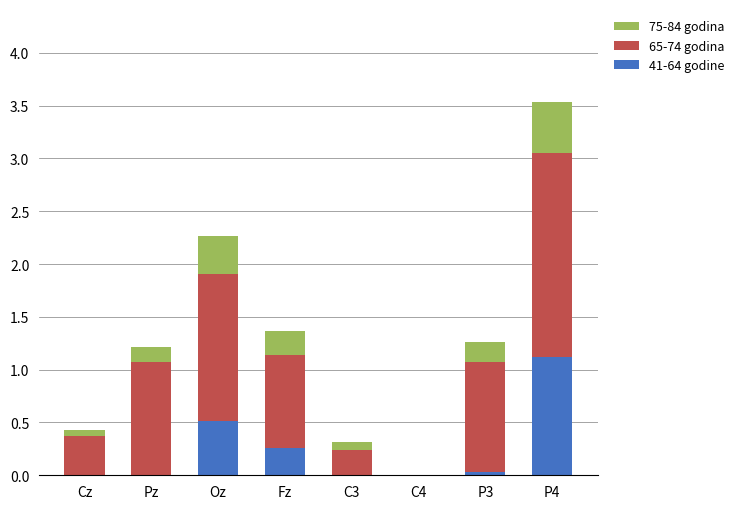

True or false: 41-64 godine has a value of 0.0 at C4.

True